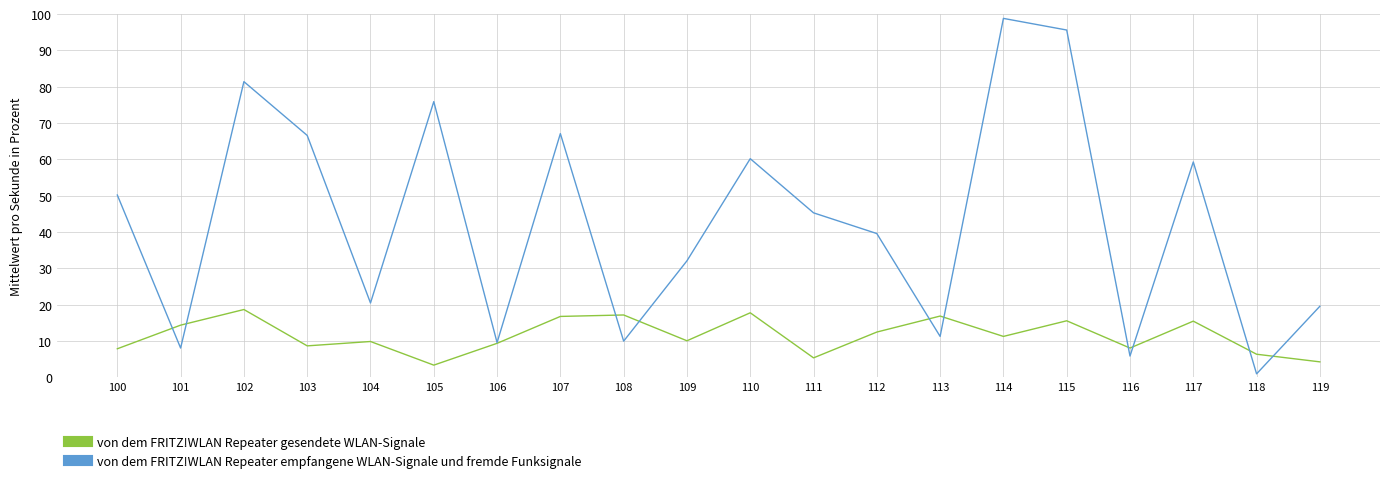

What value does the von dem FRITZ!WLAN Repeater empfangene WLAN-Signale und fremde Funksignale series have at 112?

39.6